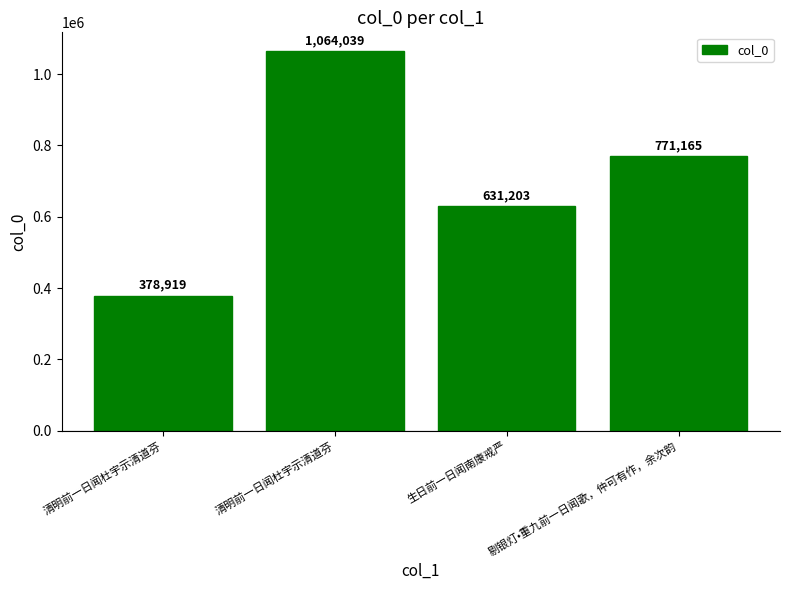

Where is the data nearest to the value 721479?

剔银灯•重九前一日闻歌，仲可有作，余次韵